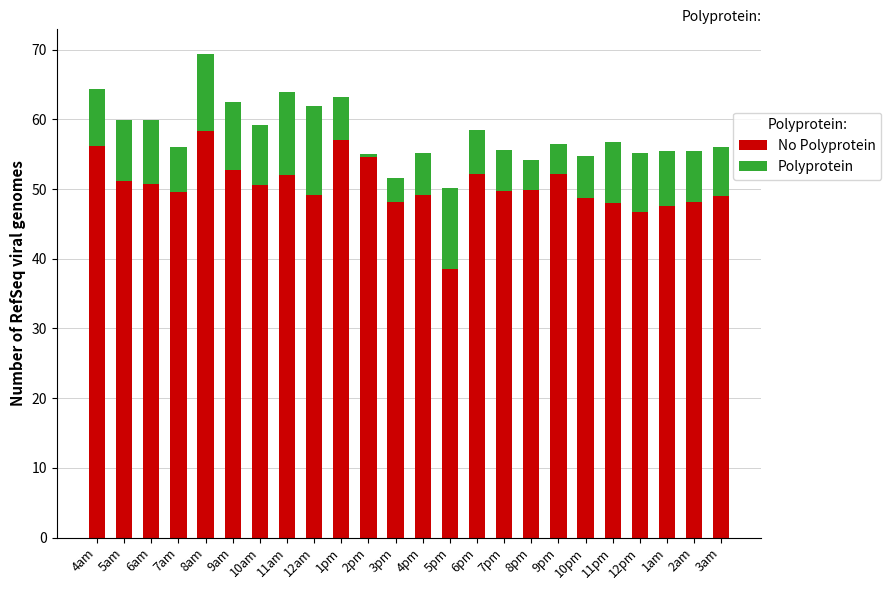

At which category is the sum across all series the highest?

8am